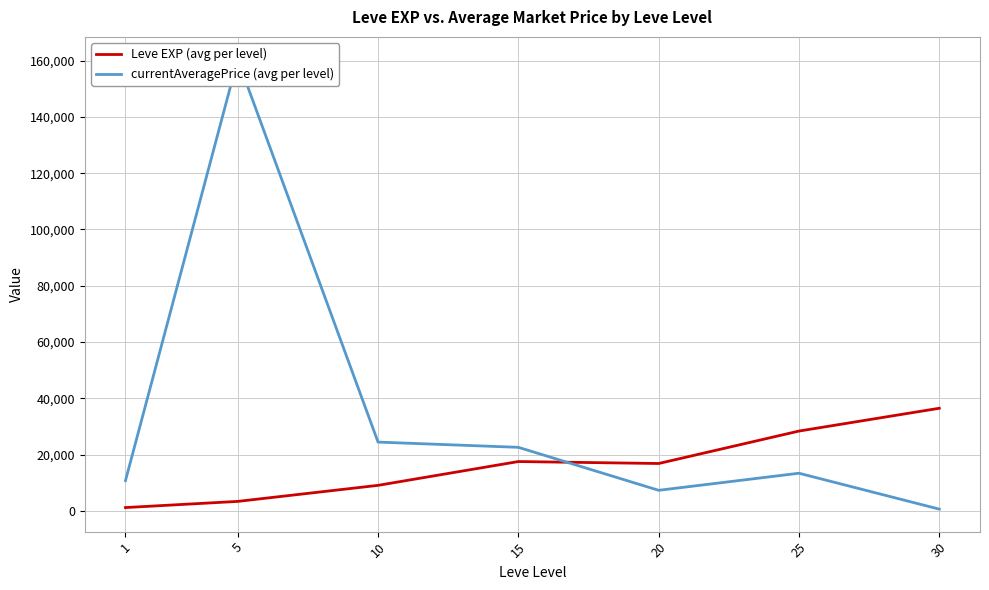

After their last crossing, which series has the higher values: currentAveragePrice (avg per level) or Leve EXP (avg per level)?

Leve EXP (avg per level)